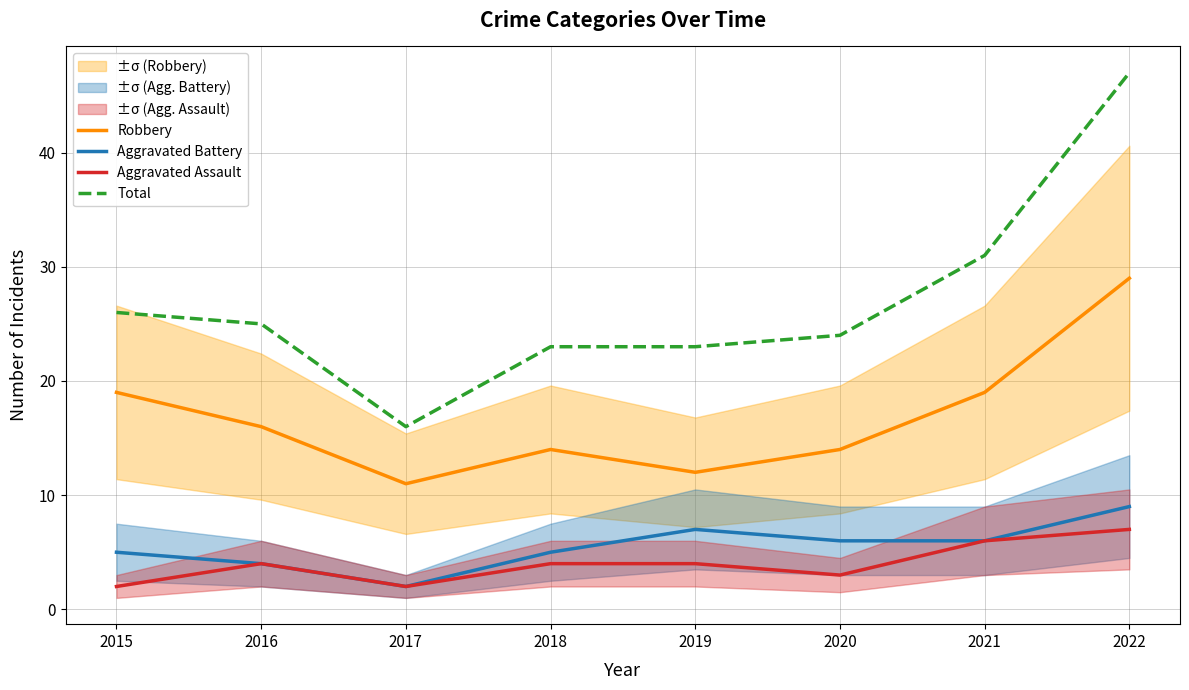

How many values in the Robbery series exceed 16?

3